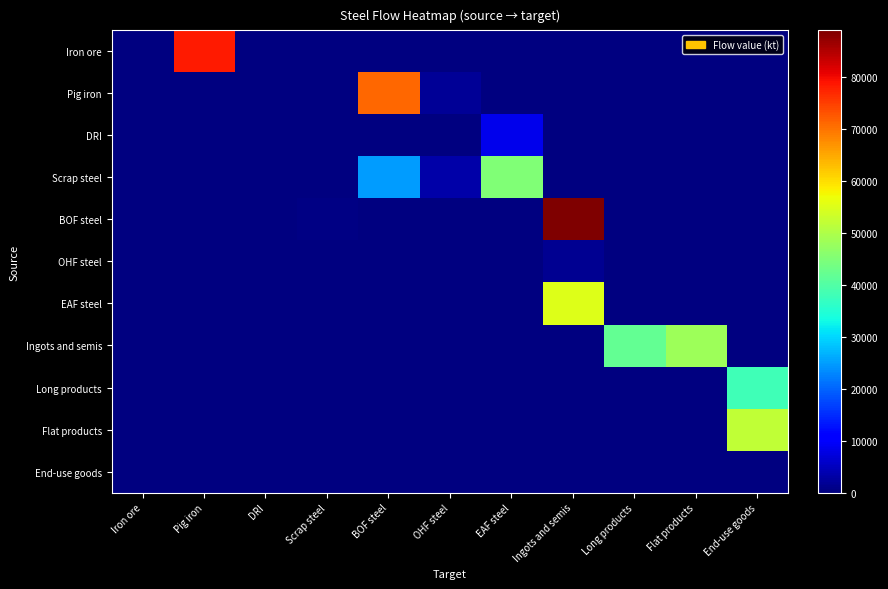

Which label corresponds to the largest value in the chart?

Ingots and semis